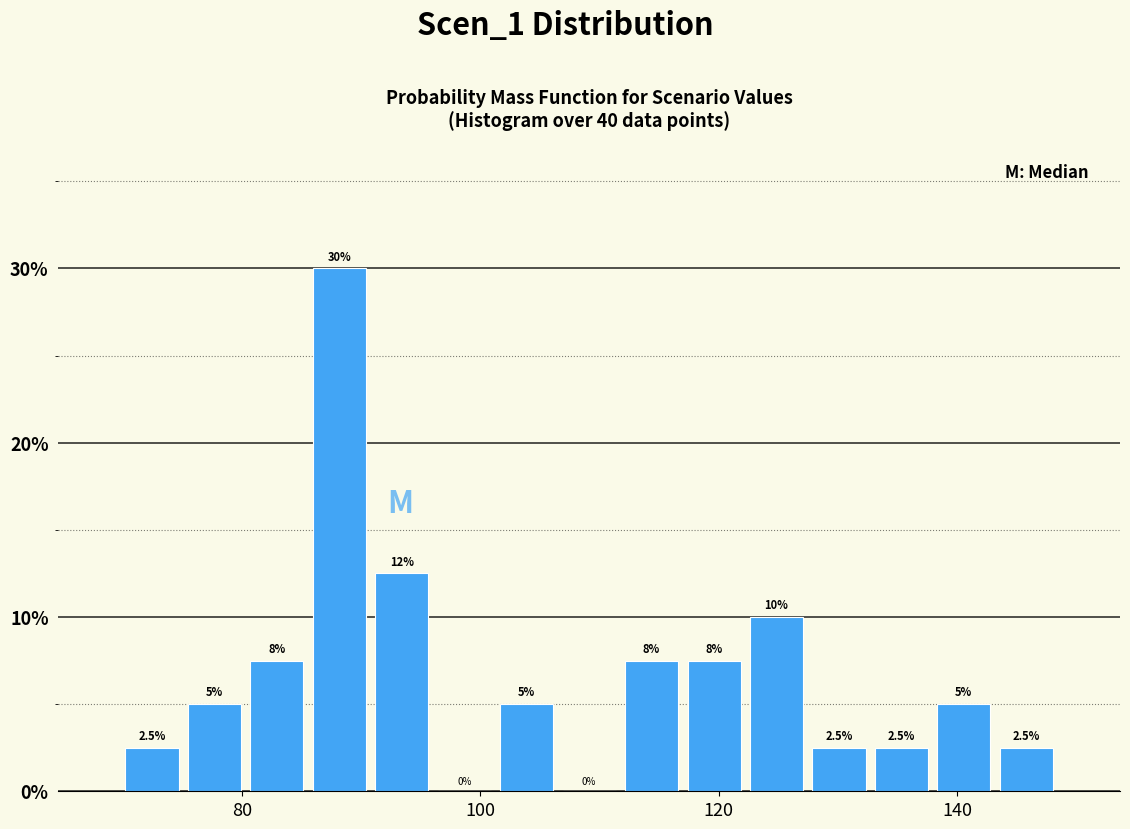

Read against the x-axis, roughly where is the centre of the tallest bar?

88